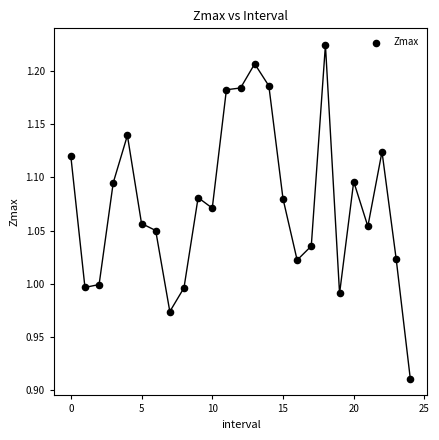

What is the range of Y values (max minus min)?

0.3